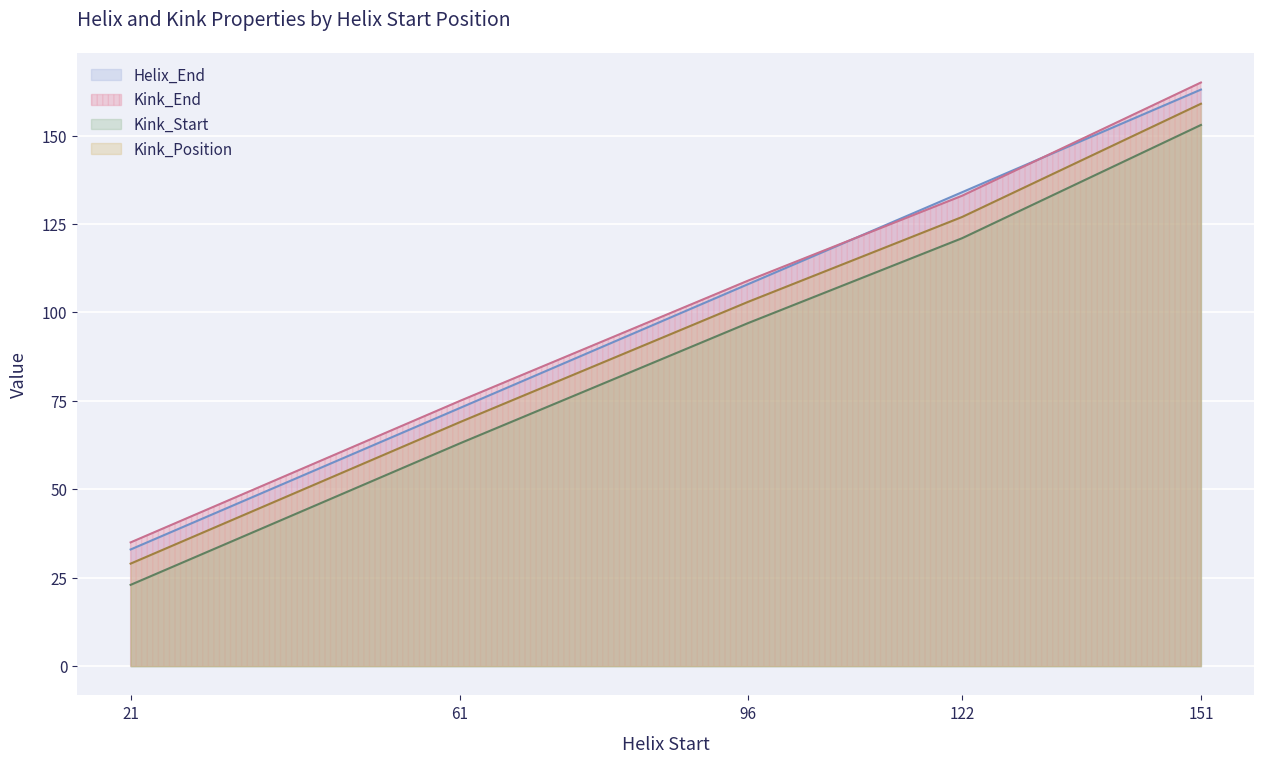

Does the chart display data point markers on the line(s)?

No